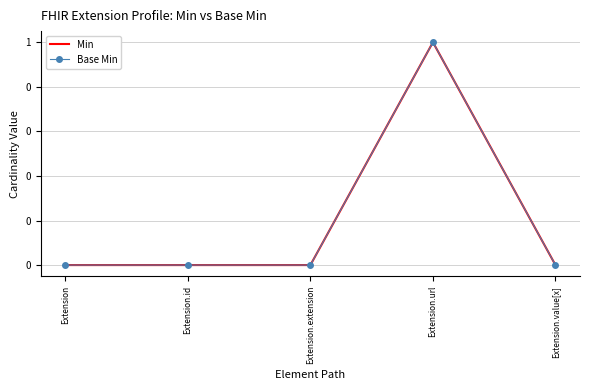

Between Extension.extension and Extension.value[x], which series saw the biggest shift?

Min